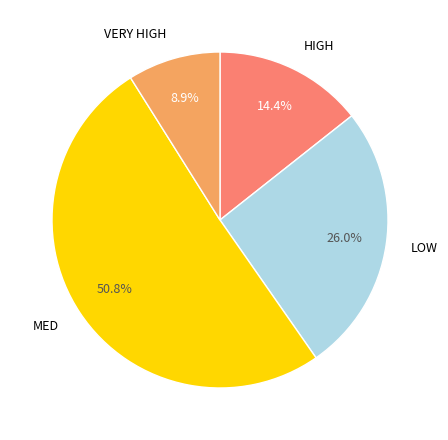

Which has a higher value, VERY HIGH or MED?

MED